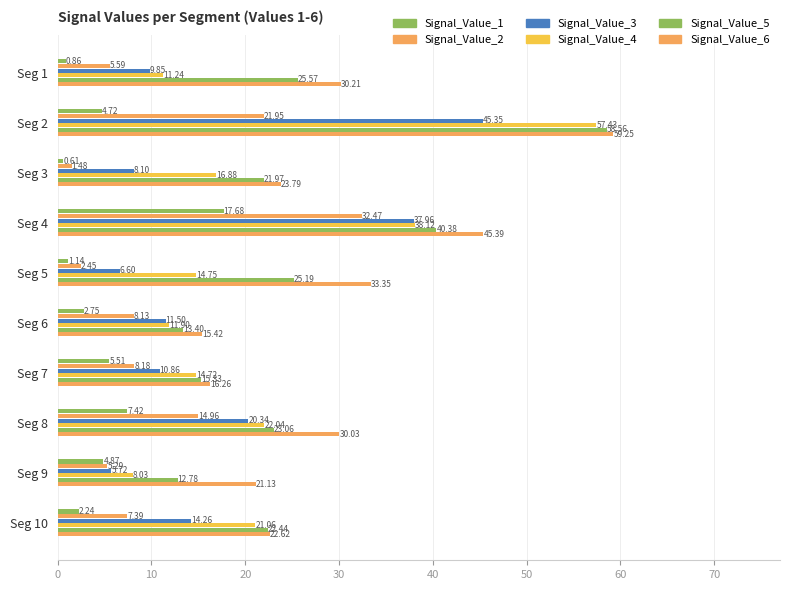

What is the difference between the maximum and minimum values in the Signal_Value_5 series?

45.8